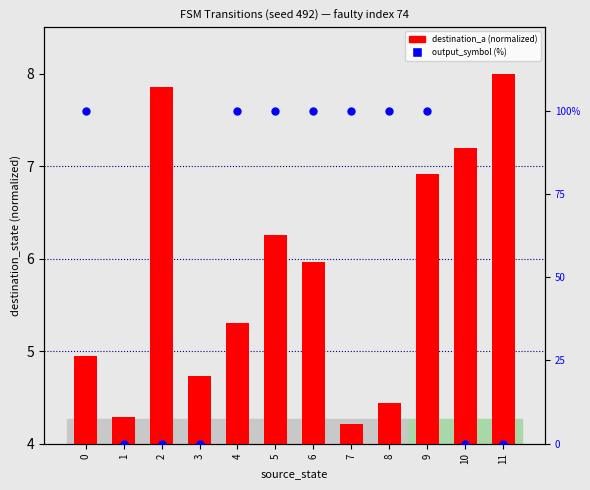

What is the total value across all series at 2?

7.9